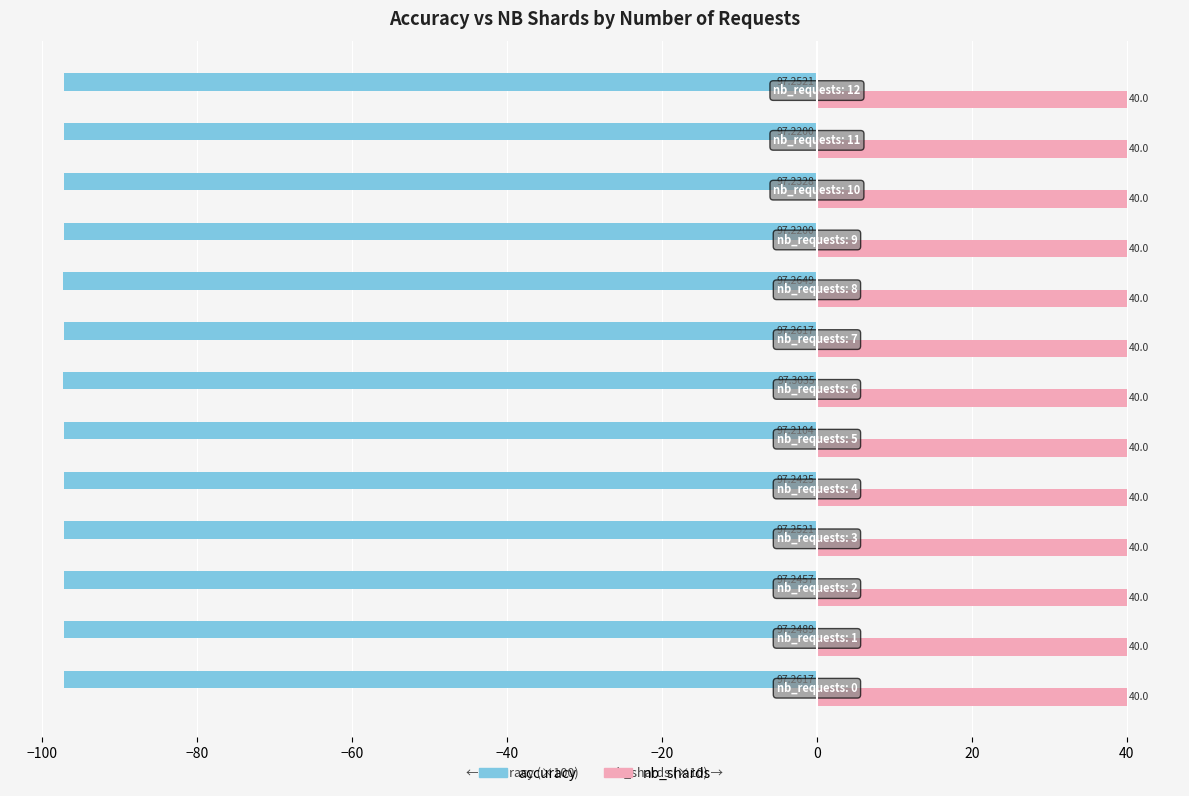

Which series has the largest total across all categories?

nb_shards